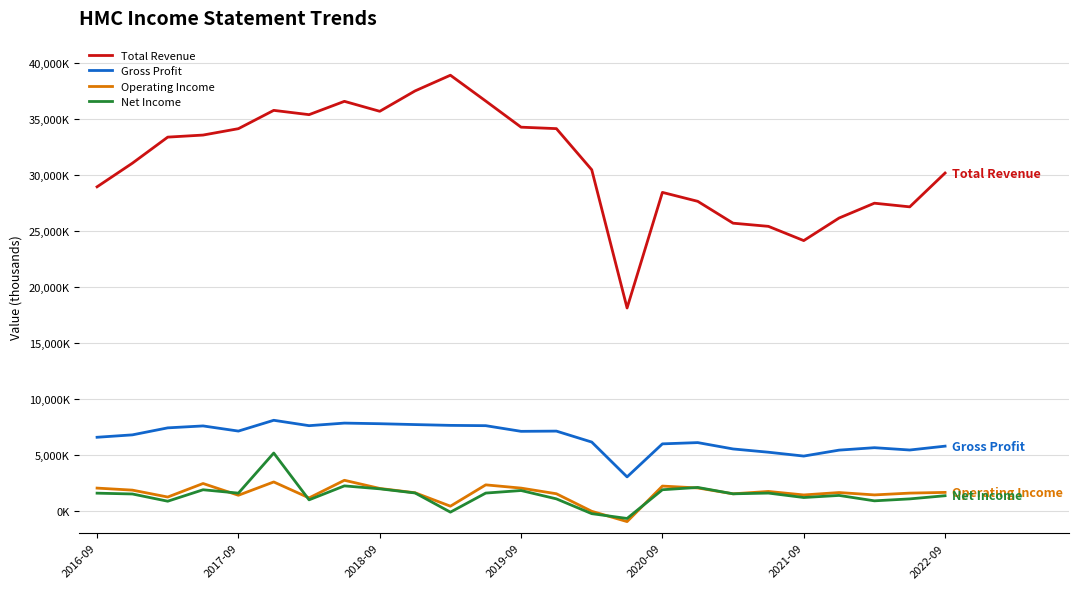

What is the value of the Net Income point at the 24th from the left?

1058000